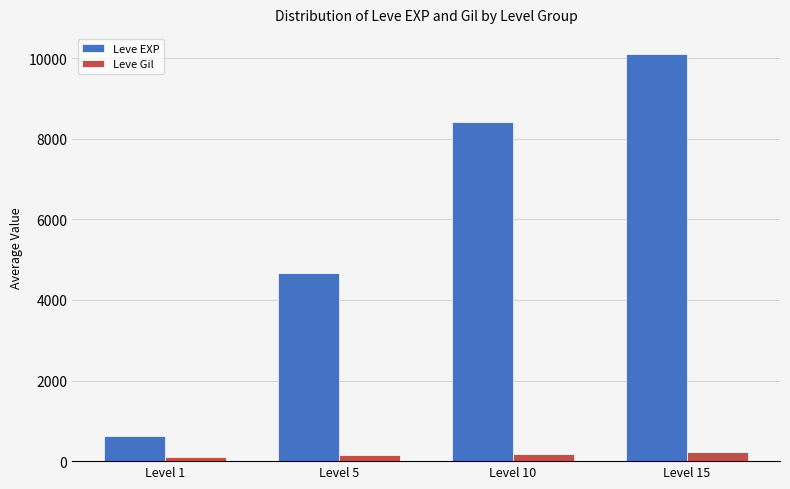

What are all the series names shown in the legend?

Leve EXP, Leve Gil